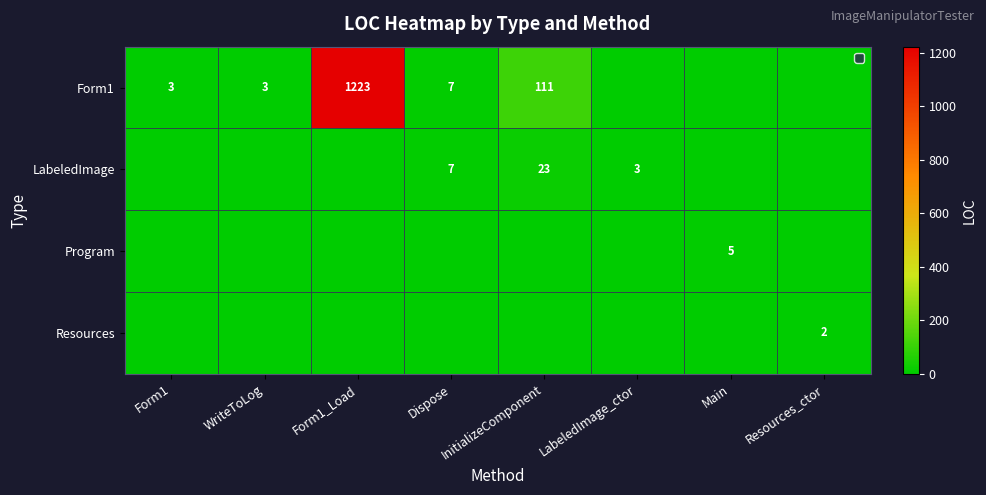

Which category has the lowest value across all series?

LabeledImage_ctor